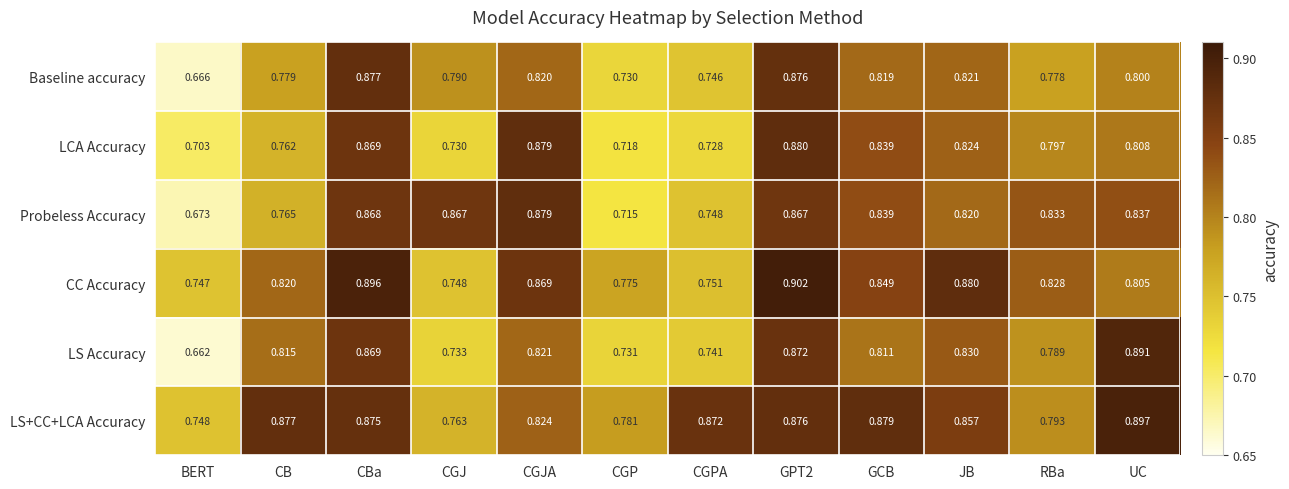

What is the total value across all series at CGJA?

5.1